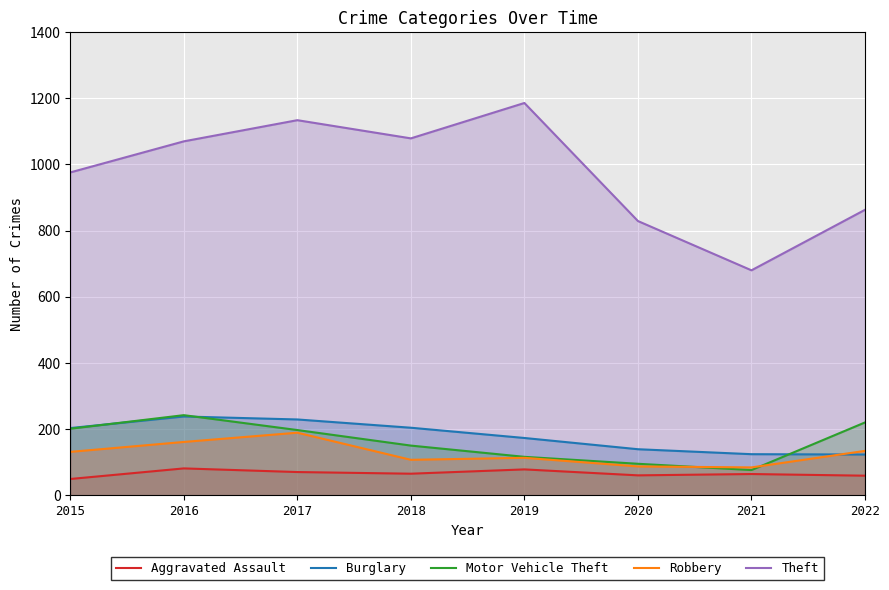

The Aggravated Assault series shows 81 at 2016. True or false?

True